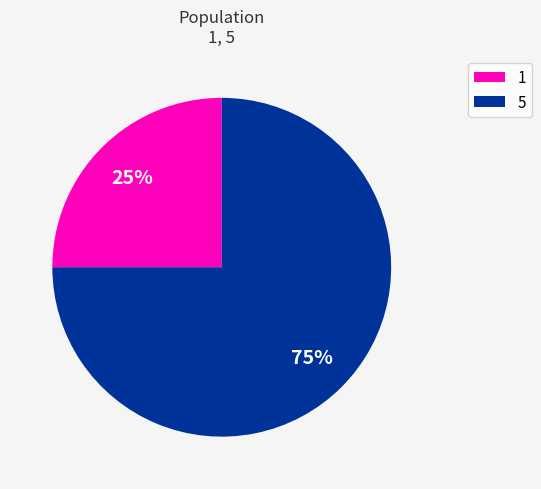

To the nearest percent, what is the average slice percentage?

50%